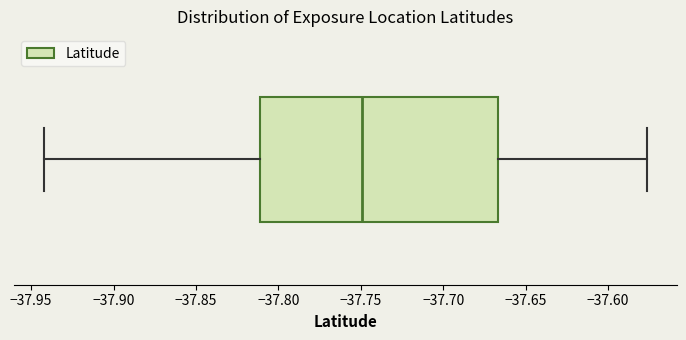

Read this box plot against the x-axis: the position of the median line, the range covered by the box, and the ends of both whiskers. The values are not printed on the chart, so give them approximately, as read against the axis.

median -37.750, box -37.810 to -37.665, whiskers -37.940 to -37.575